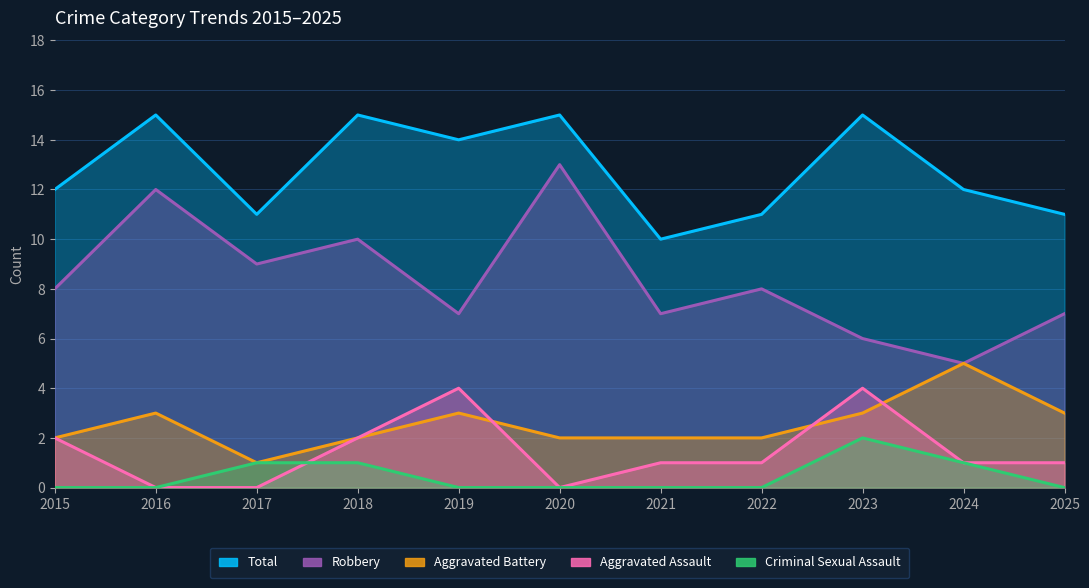

What is the average value of the Aggravated Assault series?

1